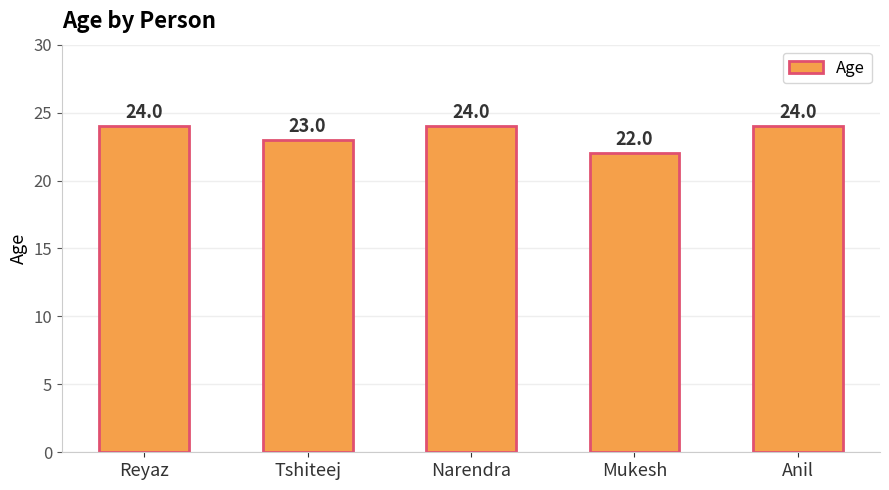

The value at Mukesh is 14. True or false?

False